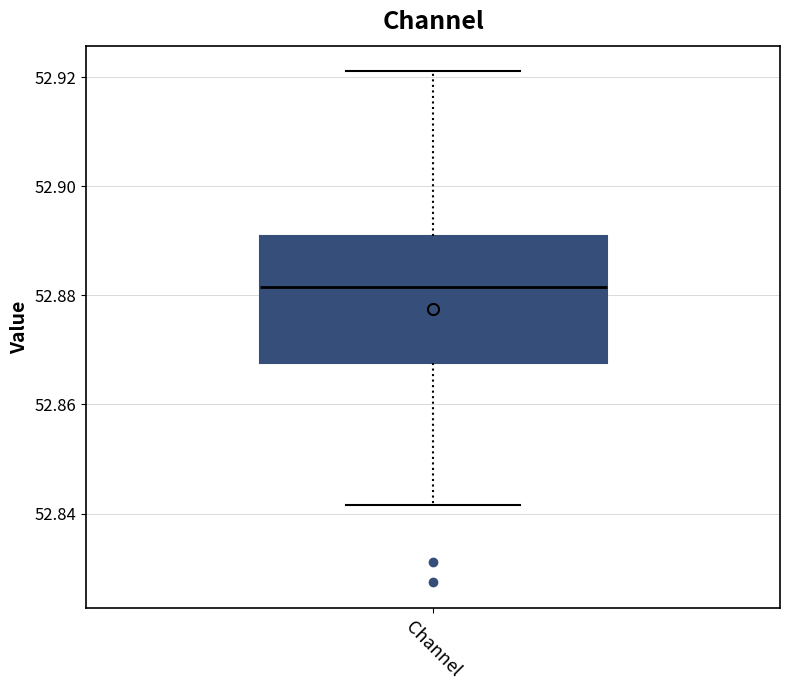

Read this box plot against the y-axis: the position of the median line, the range covered by the box, and the ends of both whiskers. The values are not printed on the chart, so give them approximately, as read against the axis.

median 52.882, box 52.868 to 52.890, whiskers 52.842 to 52.922